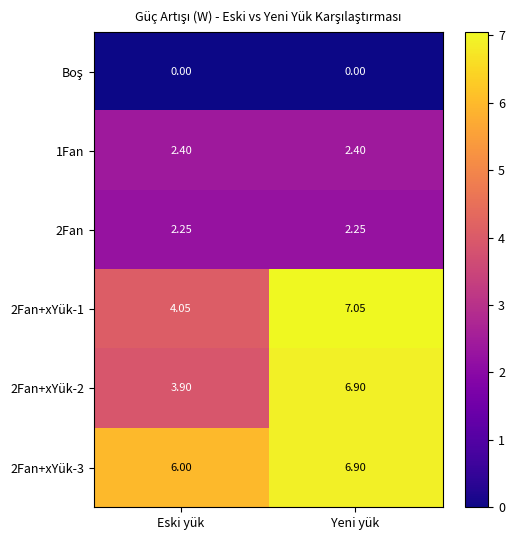

At which category is the sum across all series the highest?

Yeni yük